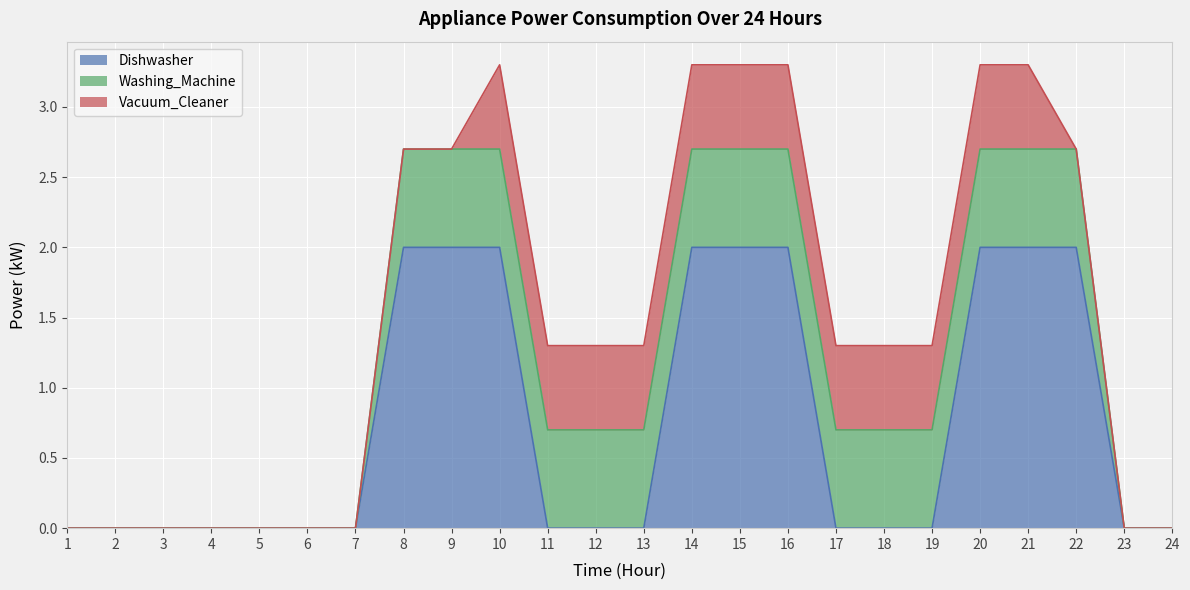

Reading right to left, list all the values displayed in this chart.

Dishwasher: 0.0	0.0	2.0	2.0	2.0	0.0	0.0	0.0	2.0	2.0	2.0	0.0	0.0	0.0	2.0	2.0	2.0	0.0	0.0	0.0	0.0	0.0	0.0	0.0
Washing_Machine: 0.0	0.0	0.7	0.7	0.7	0.7	0.7	0.7	0.7	0.7	0.7	0.7	0.7	0.7	0.7	0.7	0.7	0.0	0.0	0.0	0.0	0.0	0.0	0.0
Vacuum_Cleaner: 0.0	0.0	0.0	0.6	0.6	0.6	0.6	0.6	0.6	0.6	0.6	0.6	0.6	0.6	0.6	0.0	0.0	0.0	0.0	0.0	0.0	0.0	0.0	0.0